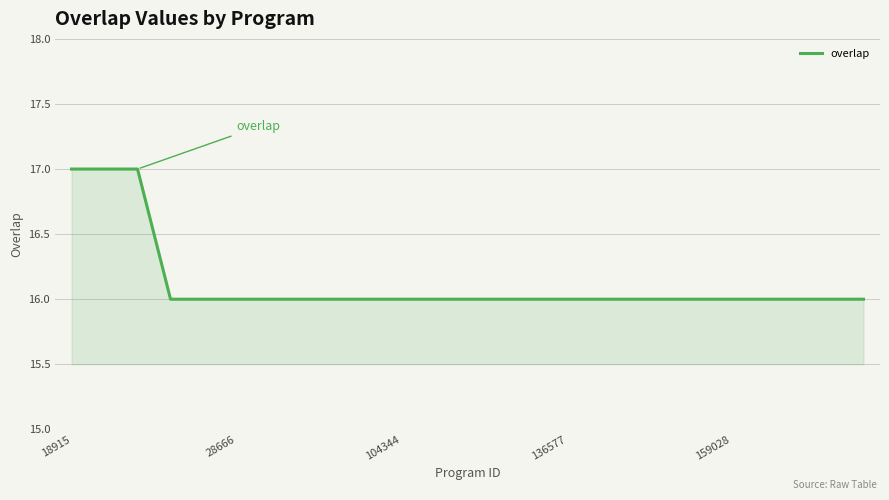

What is the difference between the maximum and minimum values?

1